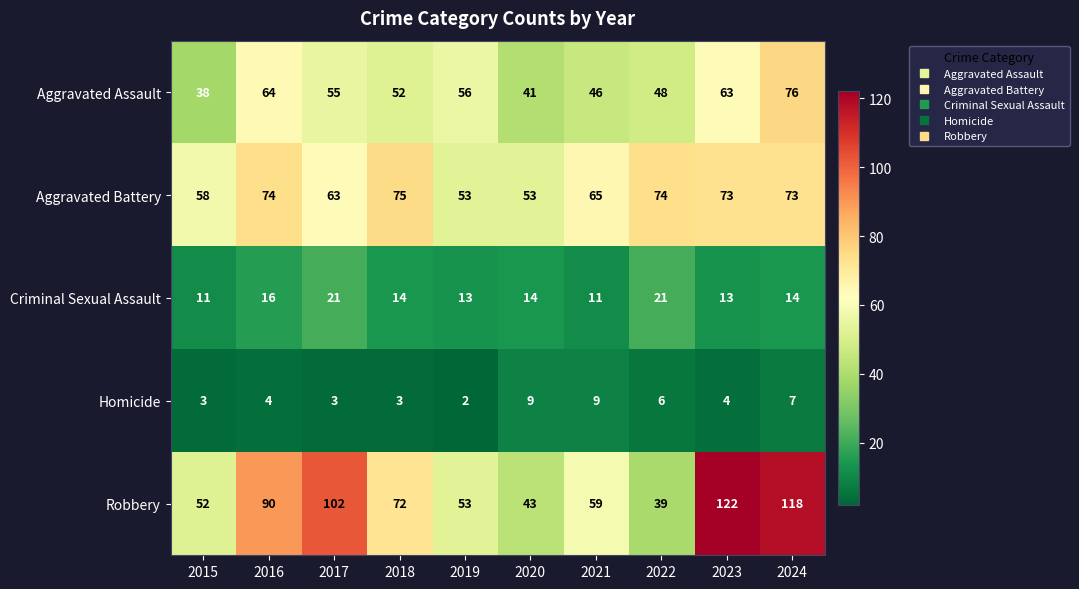

Which category has the highest value in the Aggravated Battery series?

2018